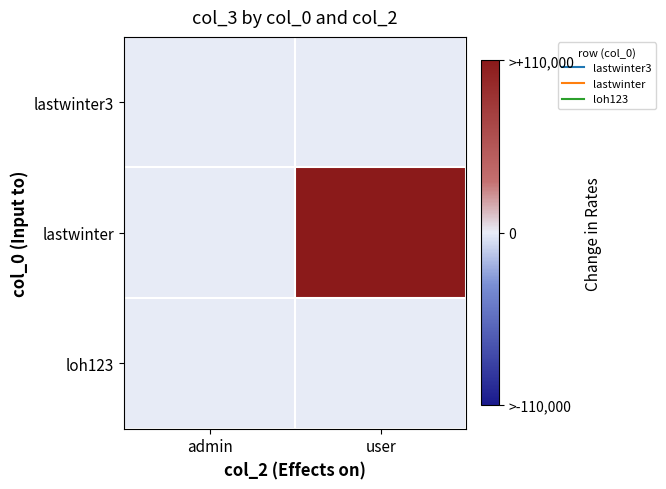

Reading left to right, what are all the values shown in this chart?

lastwinter3: admin=0	user=0
lastwinter: admin=0	user=110000
loh123: admin=0	user=0